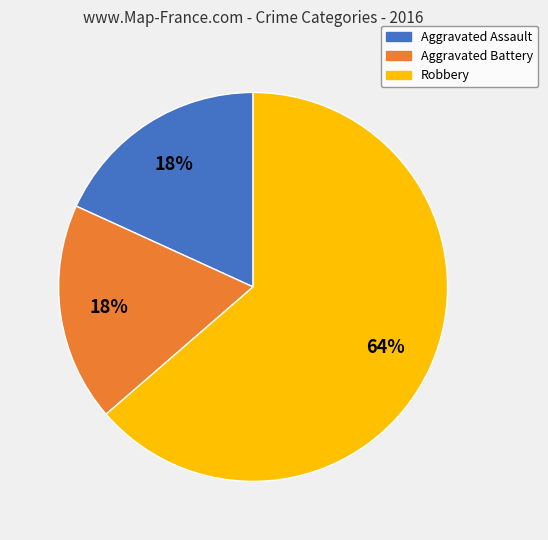

Is there any slice that represents more than half of the pie?

Yes